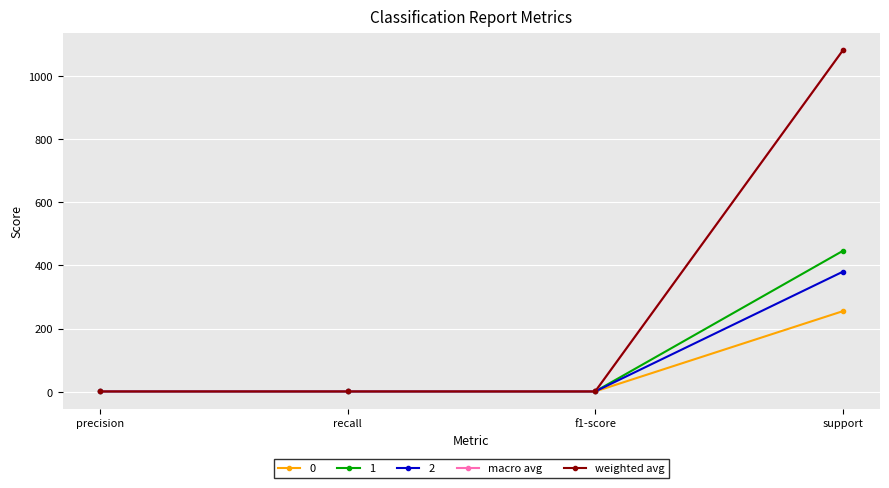

How many interior local valleys does the weighted avg series have?

1